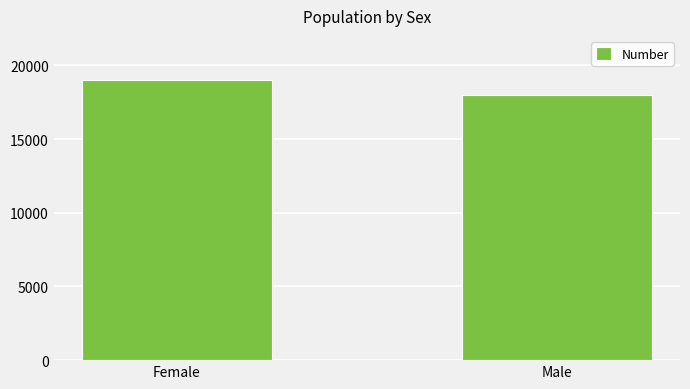

Are the bars grouped side by side (vs. stacked)?

No